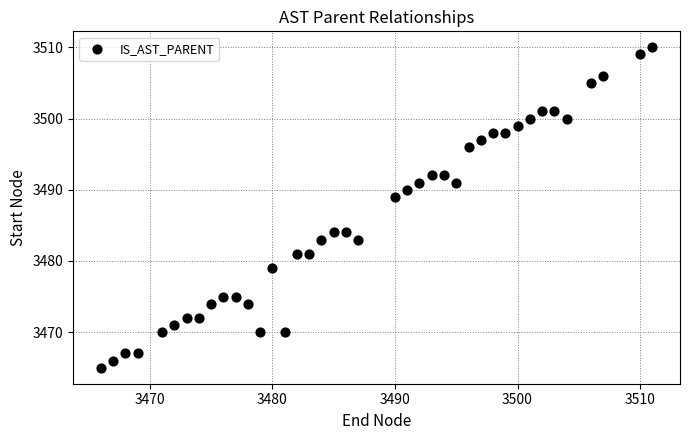

What is the range of X values (max minus min)?

45